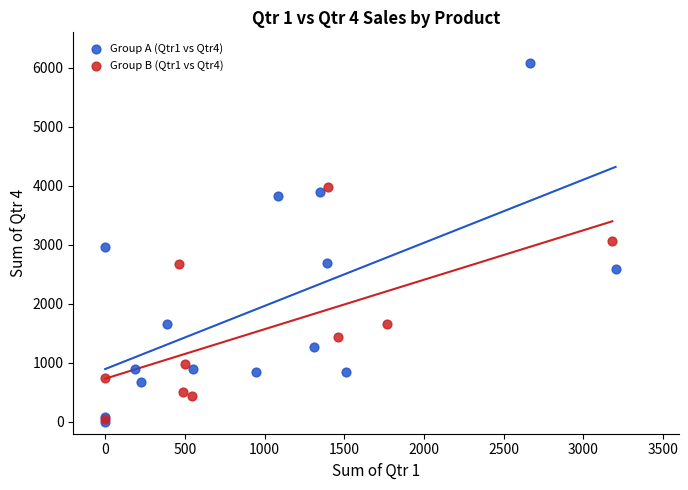

Which series contains the highest Y value?

Group A (Qtr1 vs Qtr4)